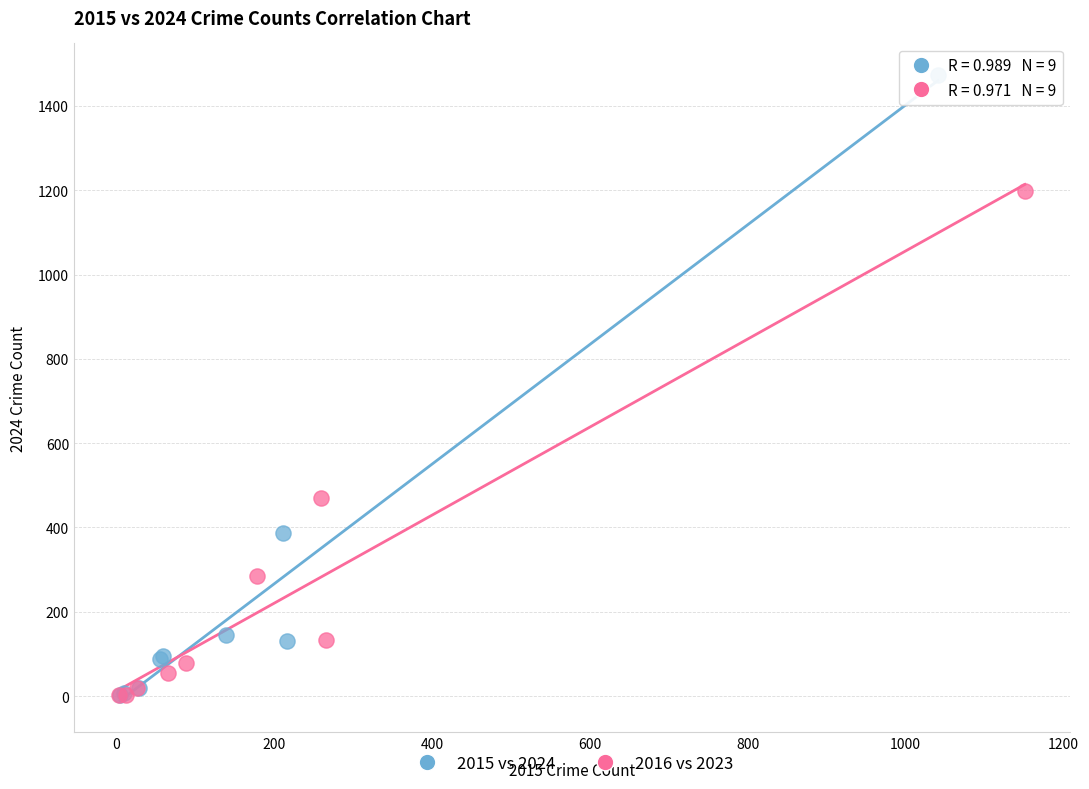

What are all the series names shown in the legend?

2015 vs 2024, 2016 vs 2023